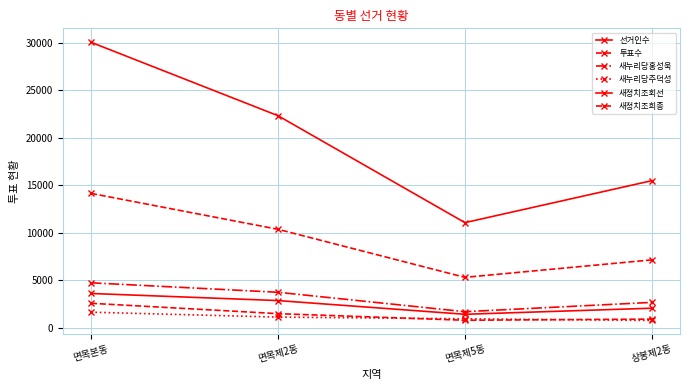

How many data points in 새누리당홍성욱 are less than 3716?

2